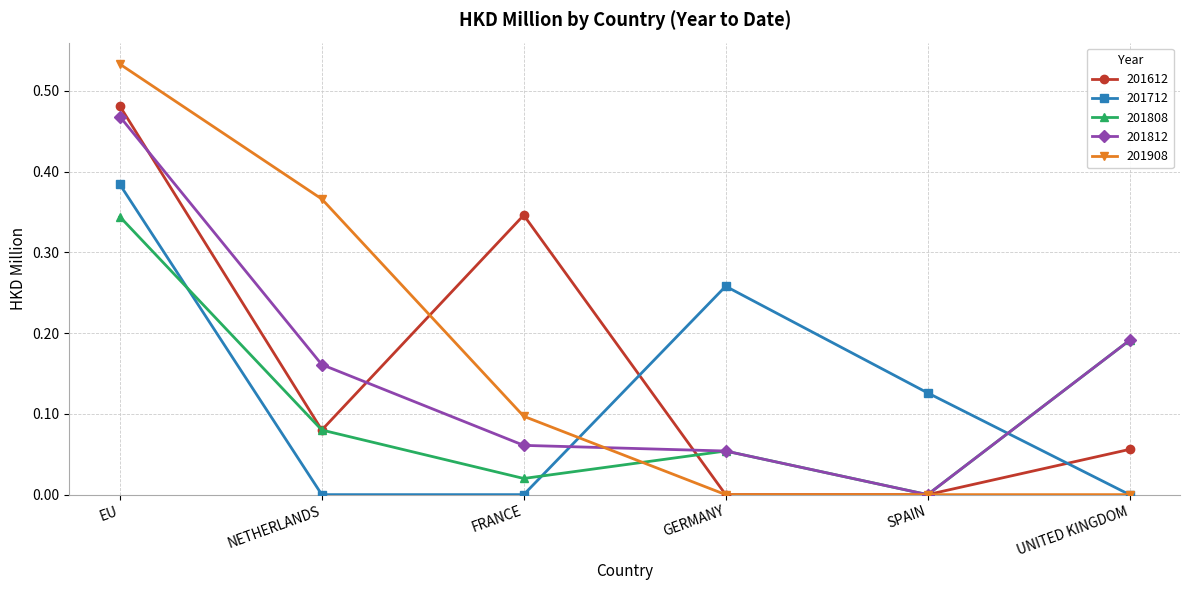

Is the value of 201812 at UNITED KINGDOM greater than the value of 201908 at EU?

No